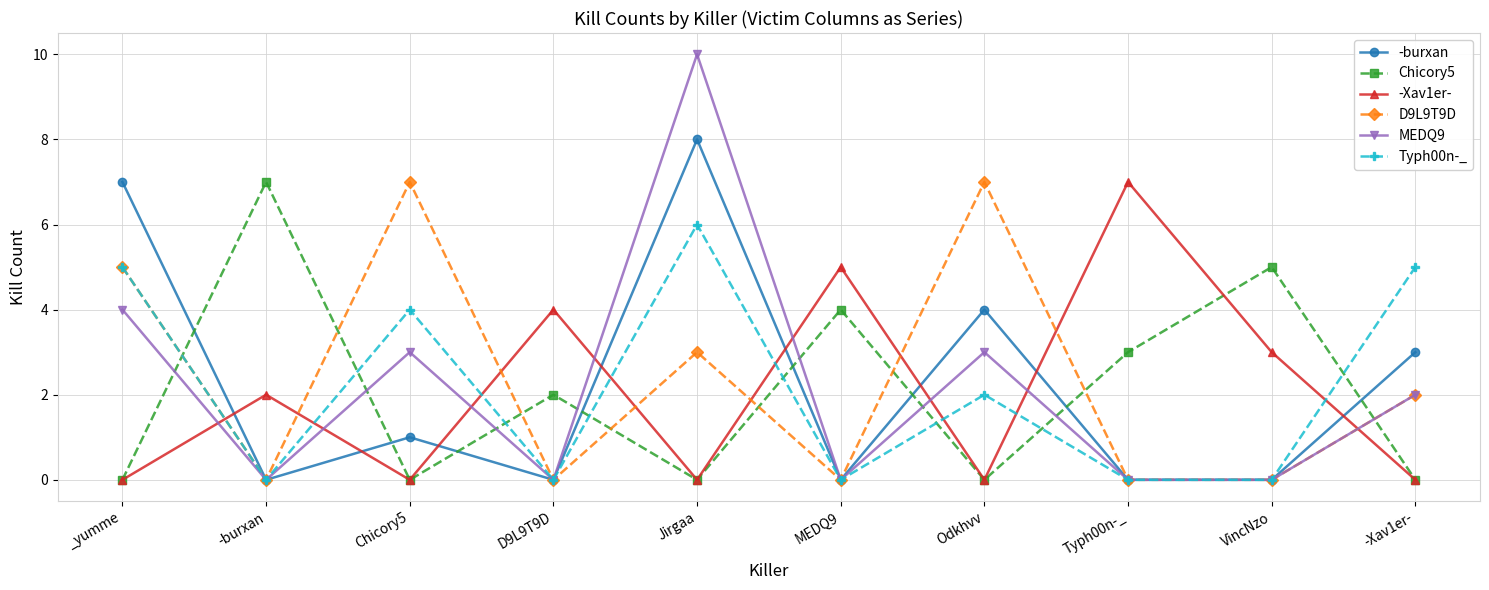

What is the highest value of the Typh00n-_ series?

6